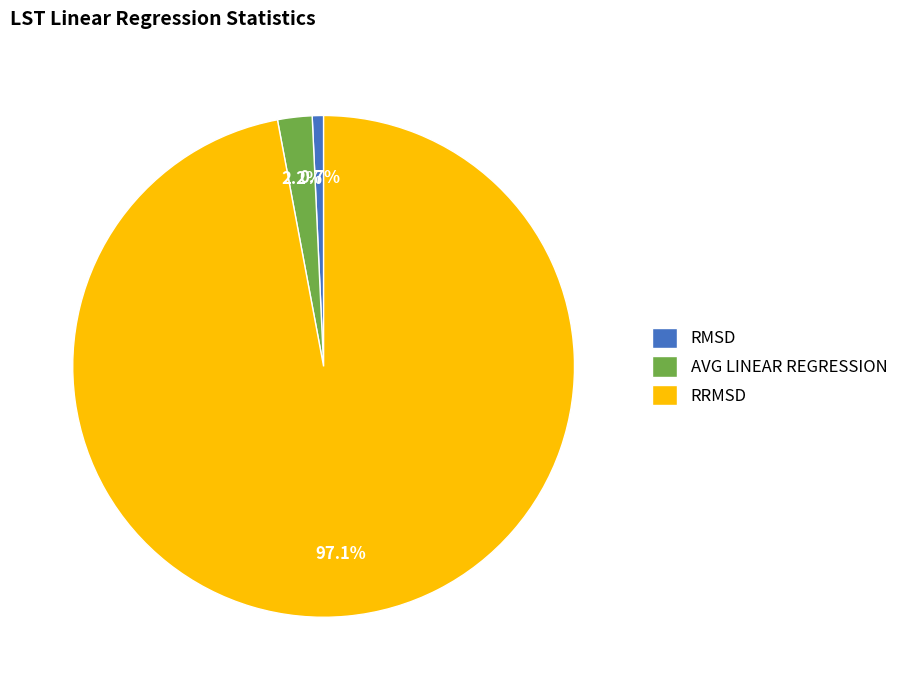

Does RMSD account for over 50% of the chart?

No